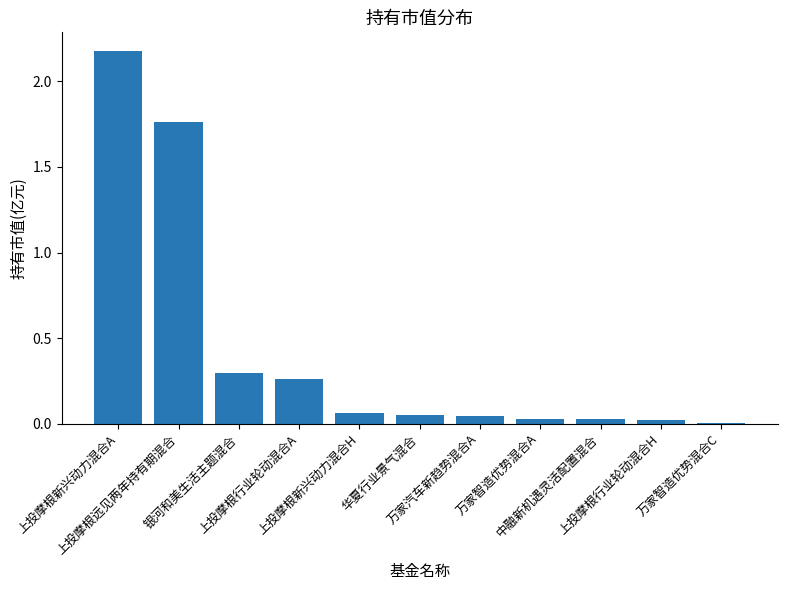

What position from the right is 上投摩根远见两年持有期混合?

10